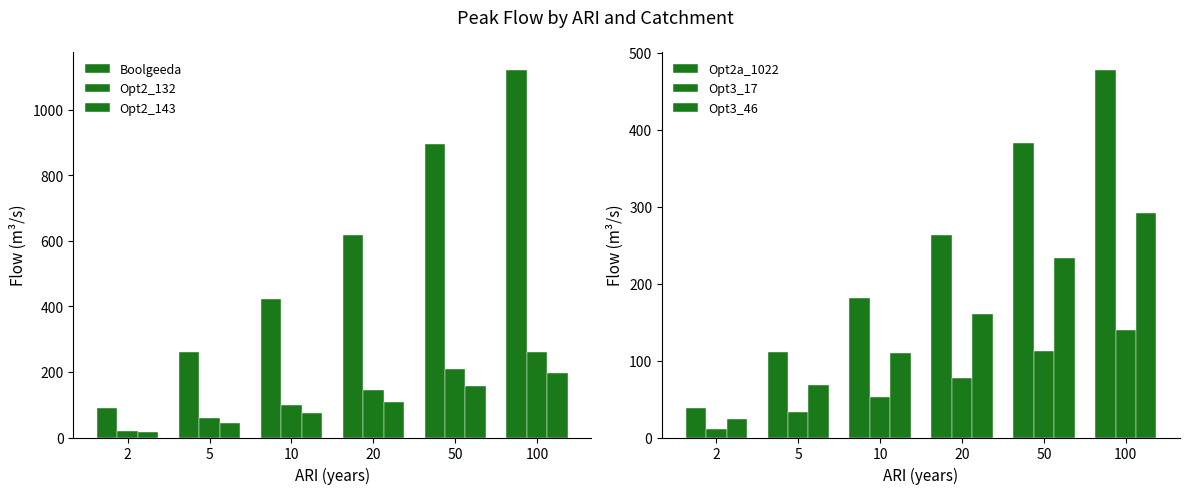

What is the minimum value for Opt3_46?

23.6